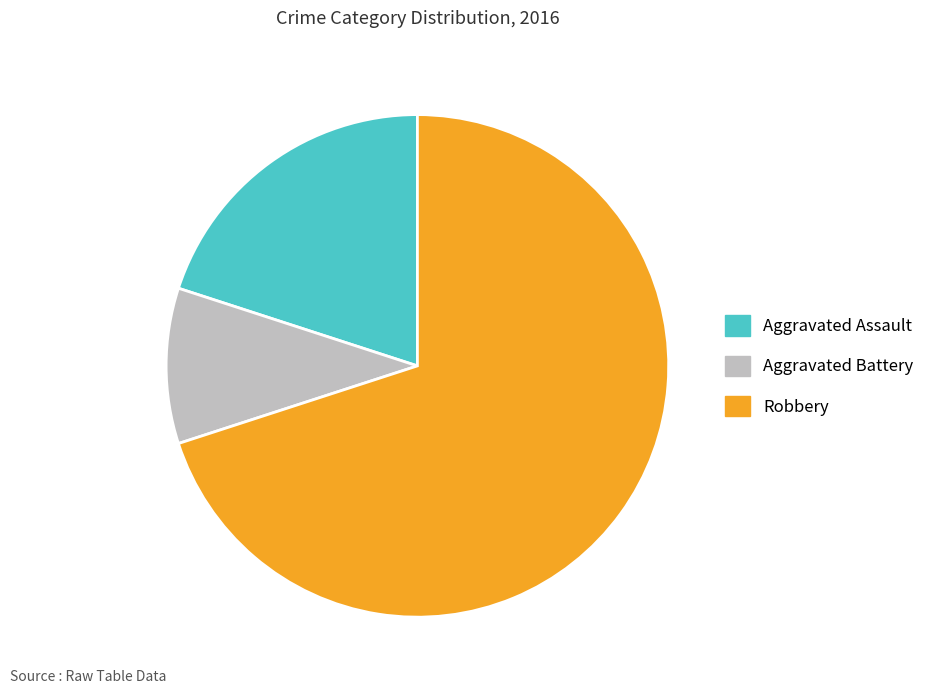

Do Aggravated Battery and Robbery together represent more than half of the pie?

Yes